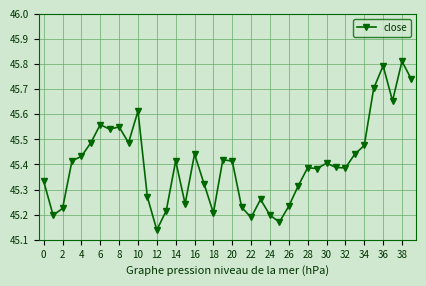

What is the sum of all values?

1816.1